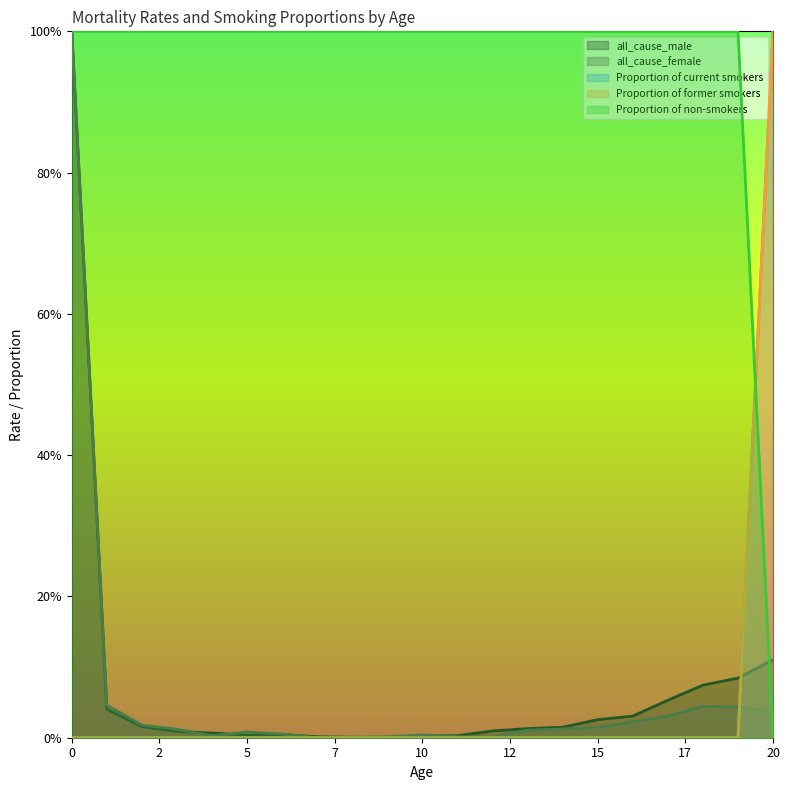

What is the difference between the highest and lowest values at 19?

1.0